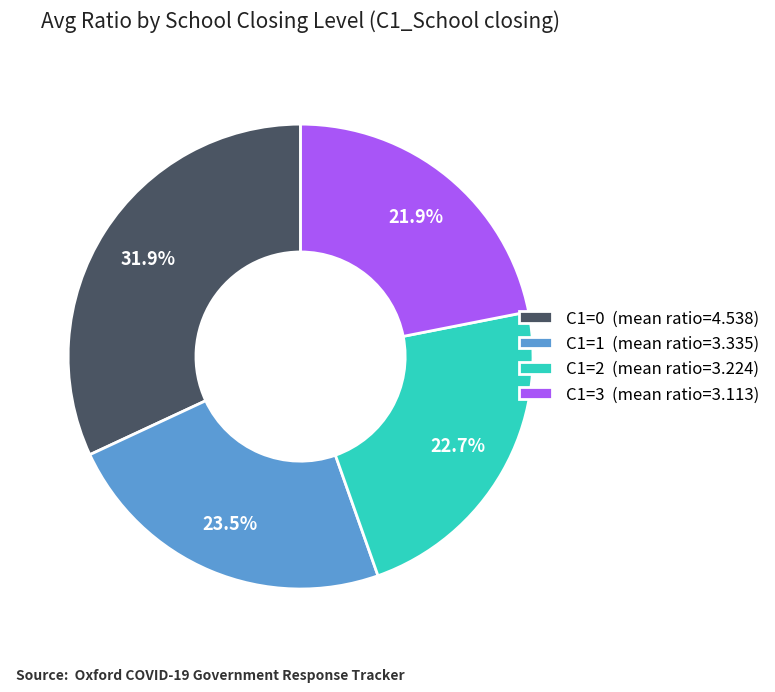

How many slices are in this pie chart?

4